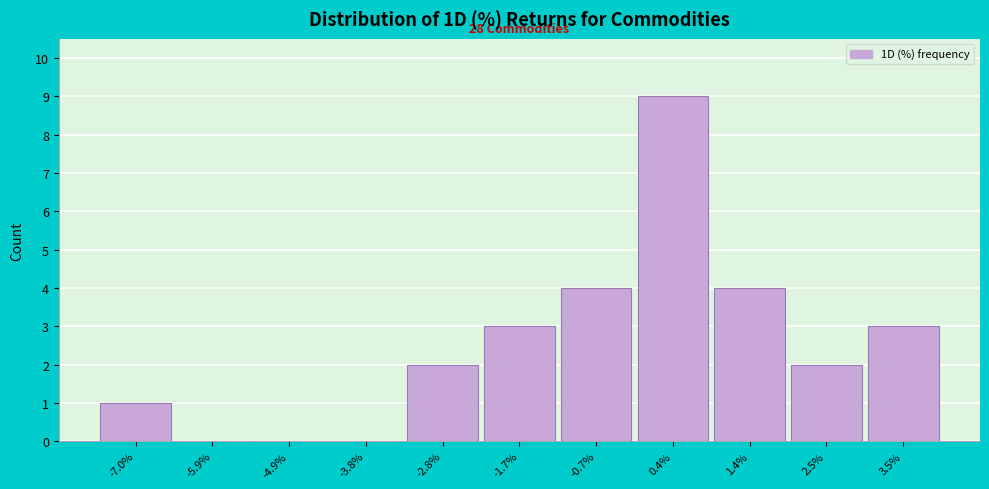

Reading left to right, what are all the values shown in this chart?

-7.0%=1	-5.9%=0	-4.9%=0	-3.8%=0	-2.8%=2	-1.7%=3	-0.7%=4	0.4%=9	1.4%=4	2.5%=2	3.5%=3